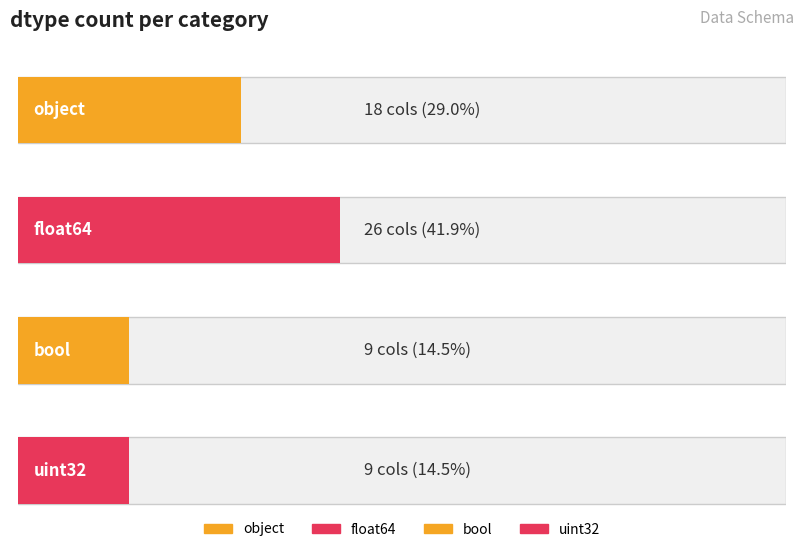

Where does the data first go above 18?

float64